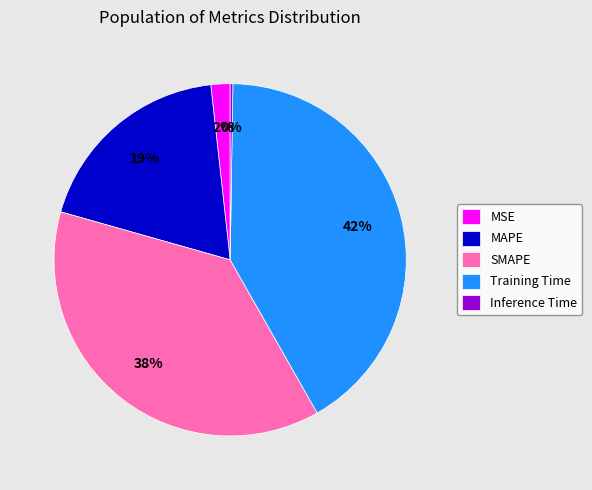

To the nearest percent, what is the combined percentage of MAPE and SMAPE?

56%